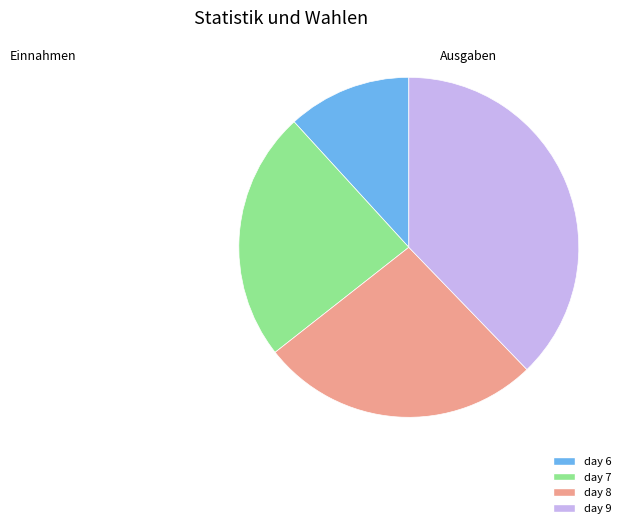

Rank the categories by value from highest to lowest.

day 9, day 8, day 7, day 6